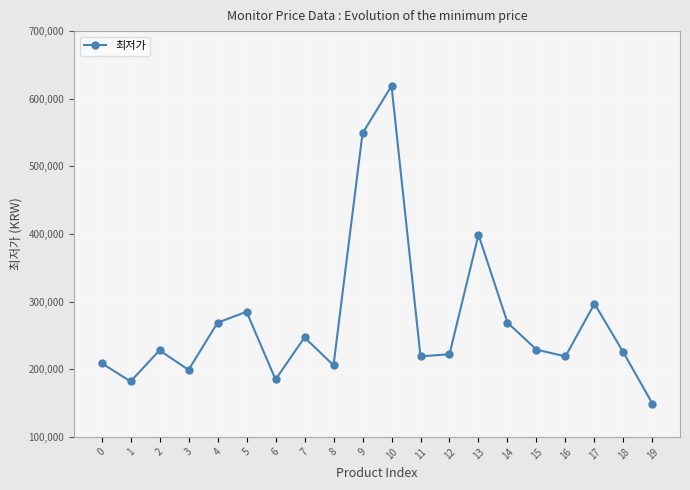

How many interior local valleys (lower than both neighbors) does the data have?

6